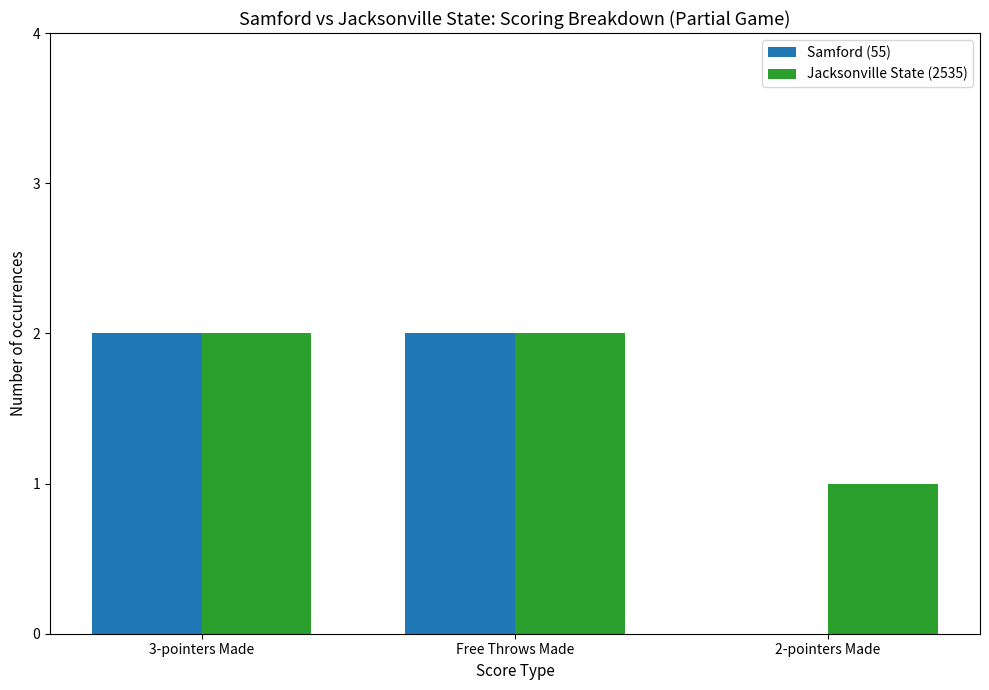

Which series has the largest total across all categories?

Jacksonville State (2535)